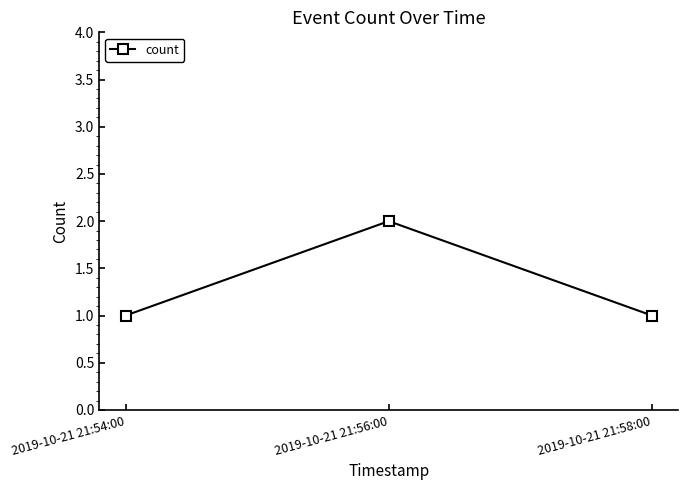

Reading left to right, transcribe all the data shown in this chart.

1	2	1